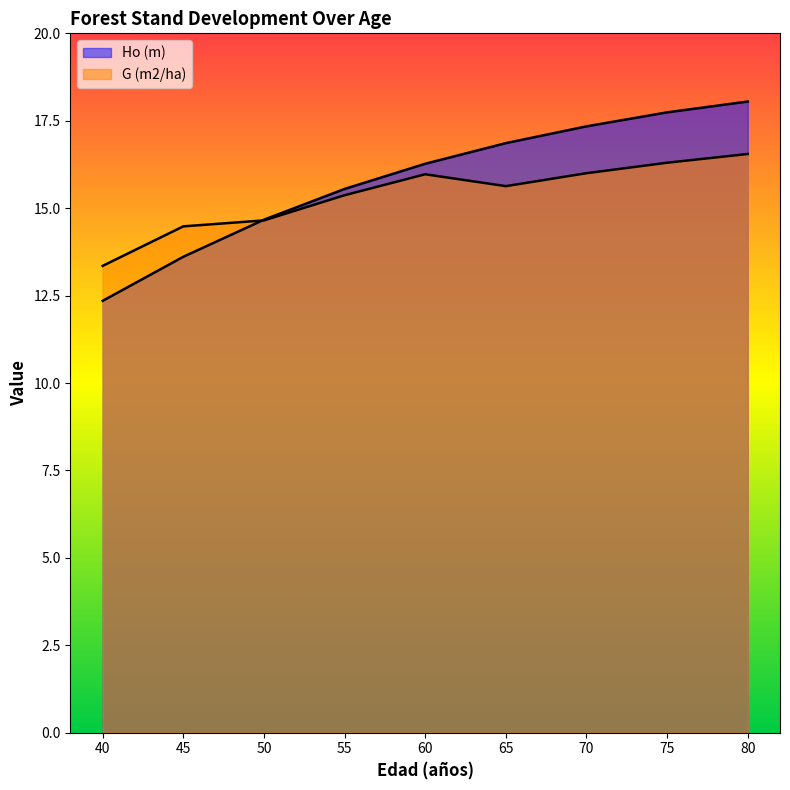

Count the number of categories in the chart.

9